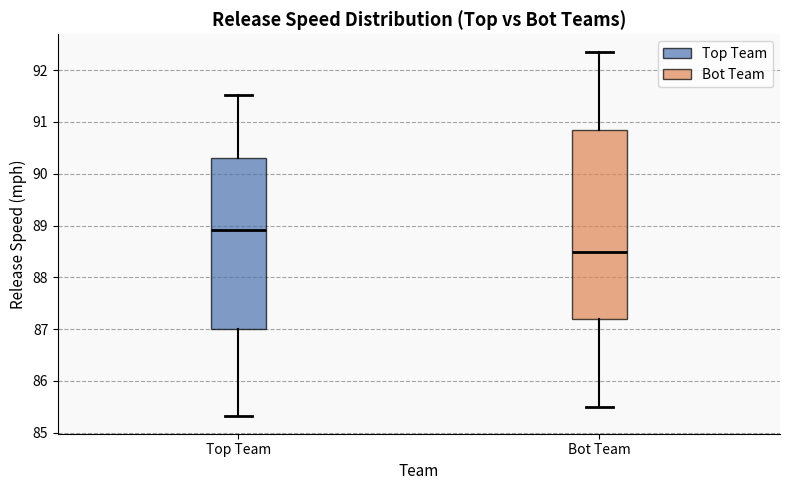

Where is the upper edge of the box for Bot Team on the y-axis? The values are not printed on the chart, so give them approximately, as read against the axis.

90.8